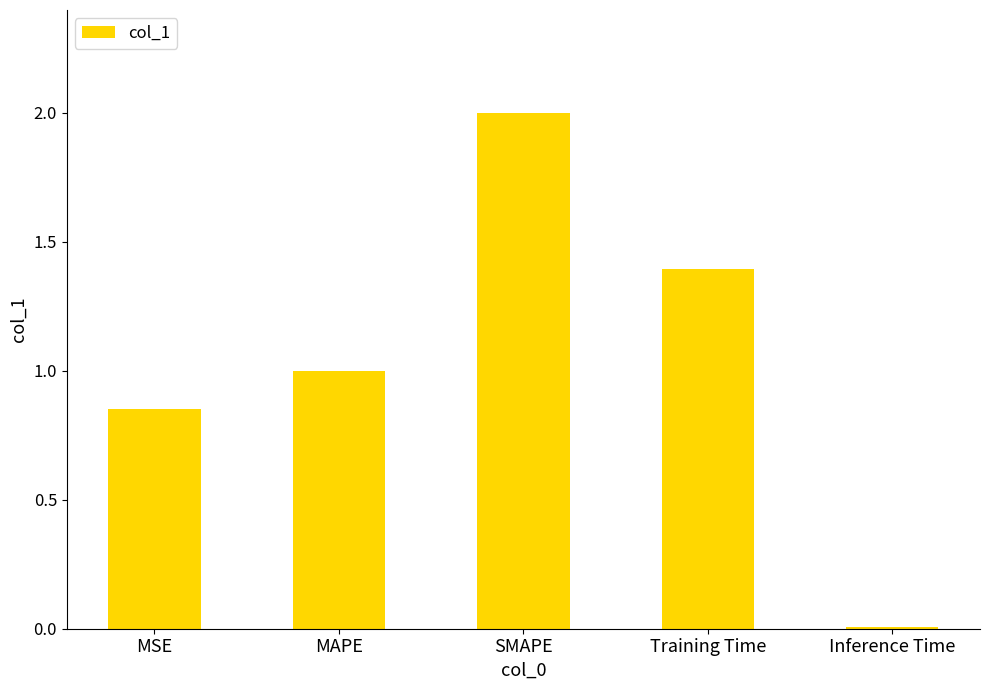

What is the approximate value at MAPE?

1.0